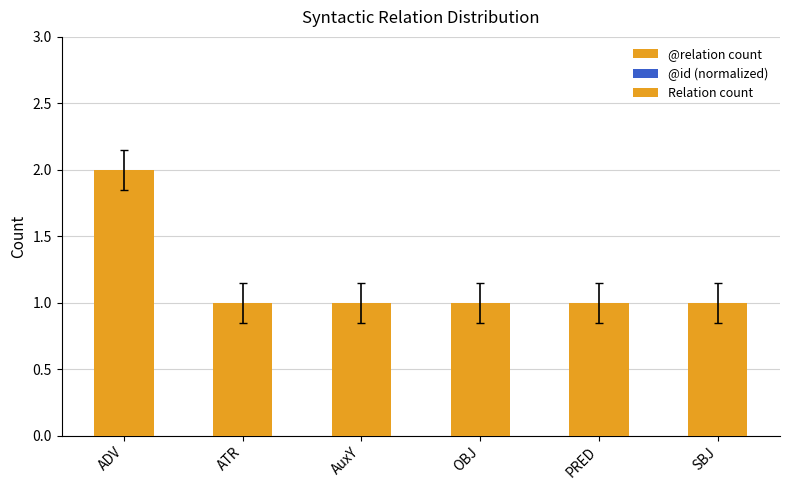

What is the label of the 1st bar from the left?

ADV